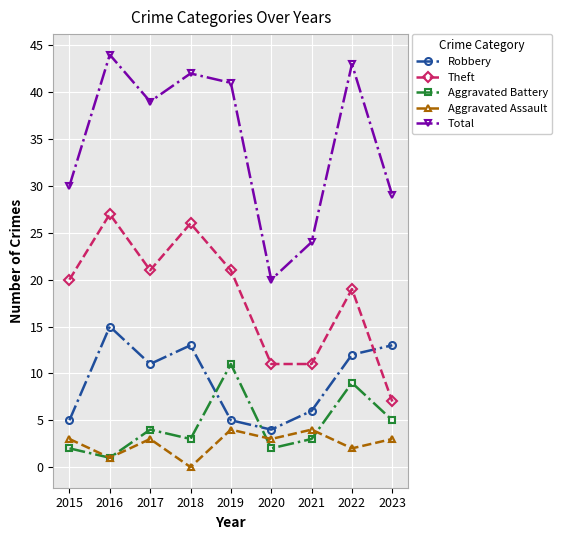

What are all the series names shown in the legend?

Robbery, Theft, Aggravated Battery, Aggravated Assault, Total